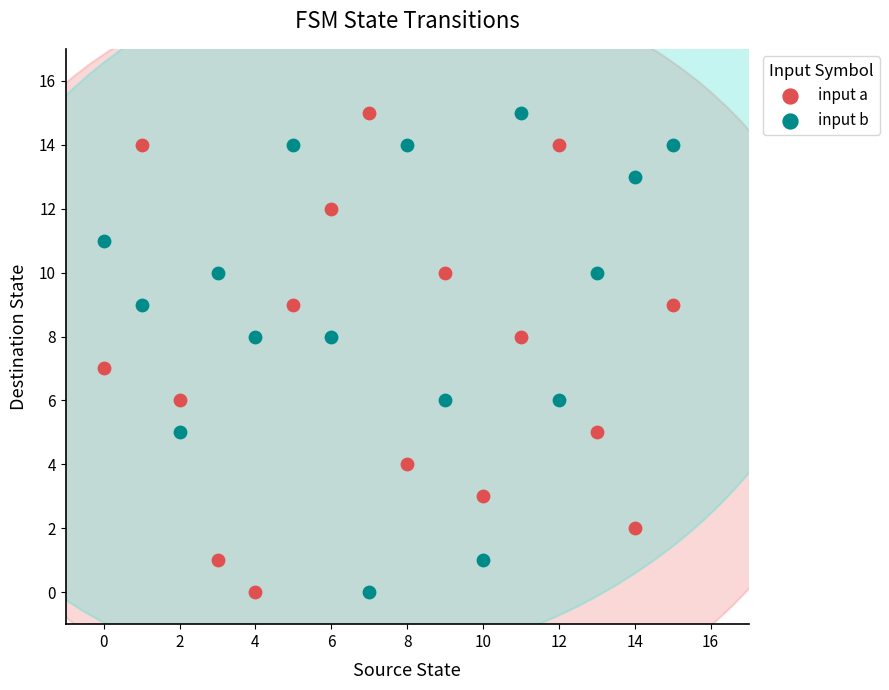

Across all data points, what is the range of Y values (max minus min)?

15